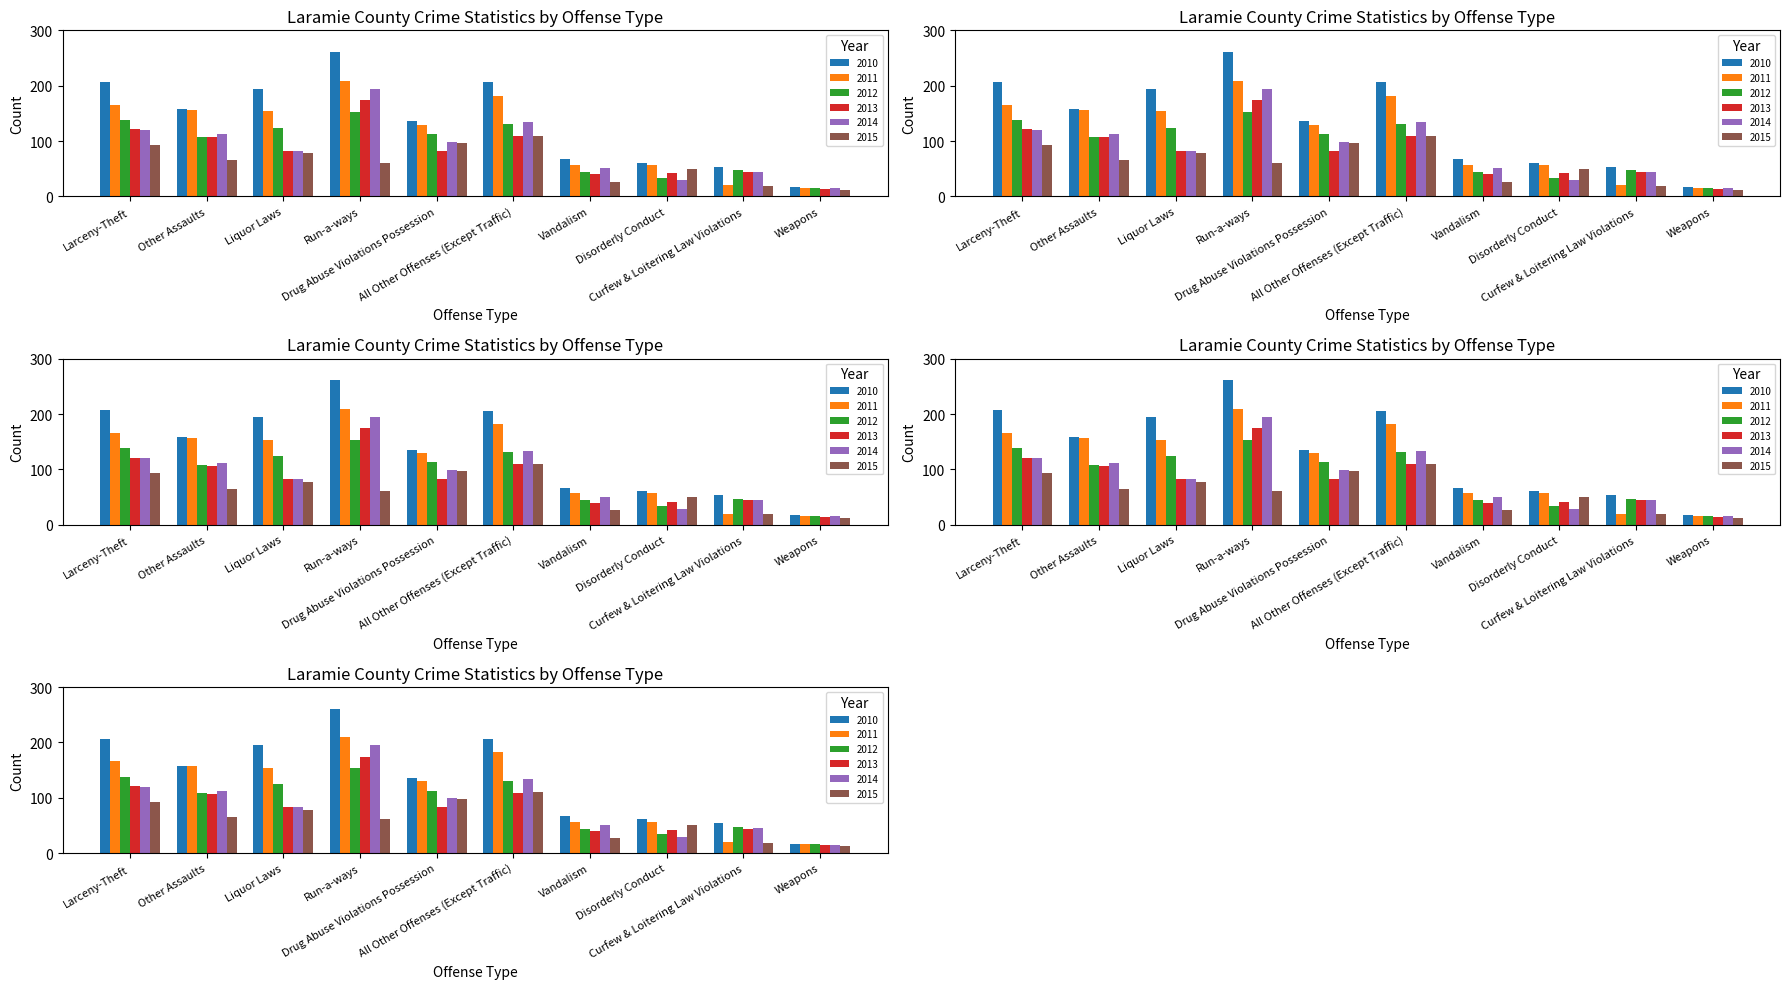

How many categories are shown in the chart?

10